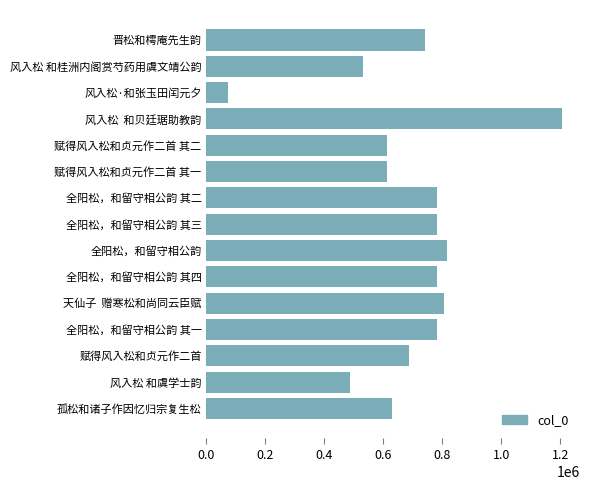

What is the approximate value at 孤松和诸子作因忆归宗复生松, to the nearest 10?

630540